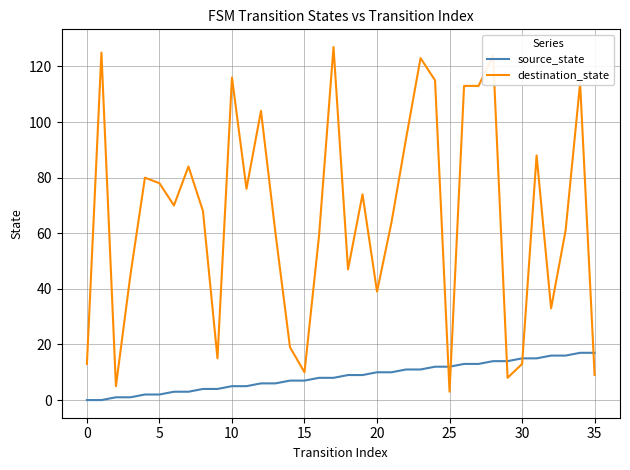

Rank the series by their average value, from highest to lowest.

destination_state, source_state